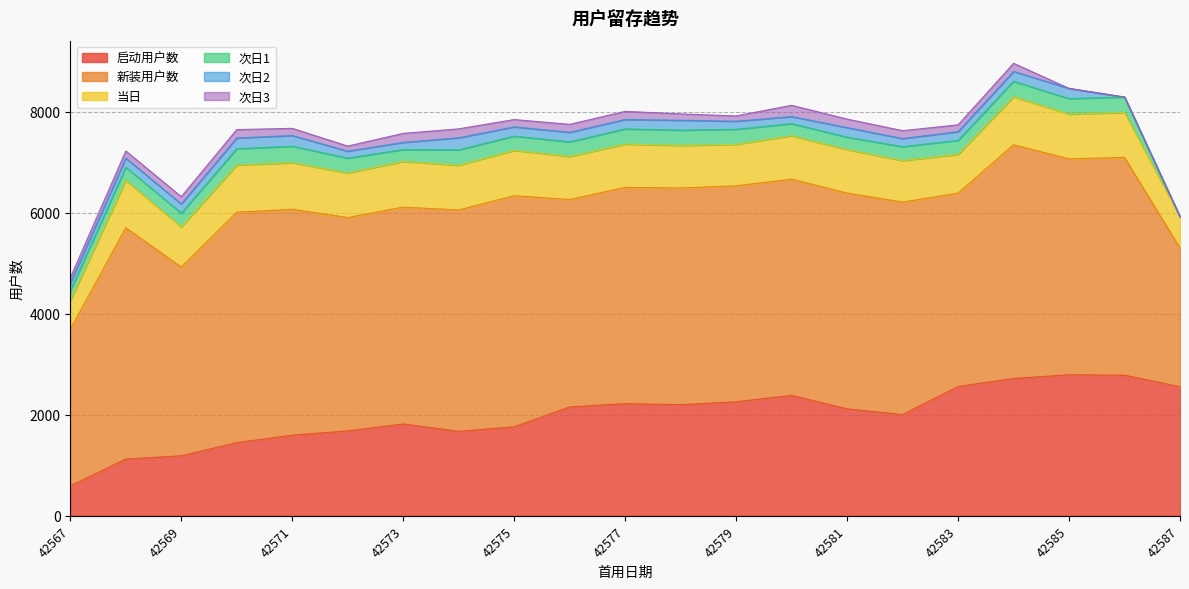

The value of 启动用户数 at 42586 is 3729. True or false?

False